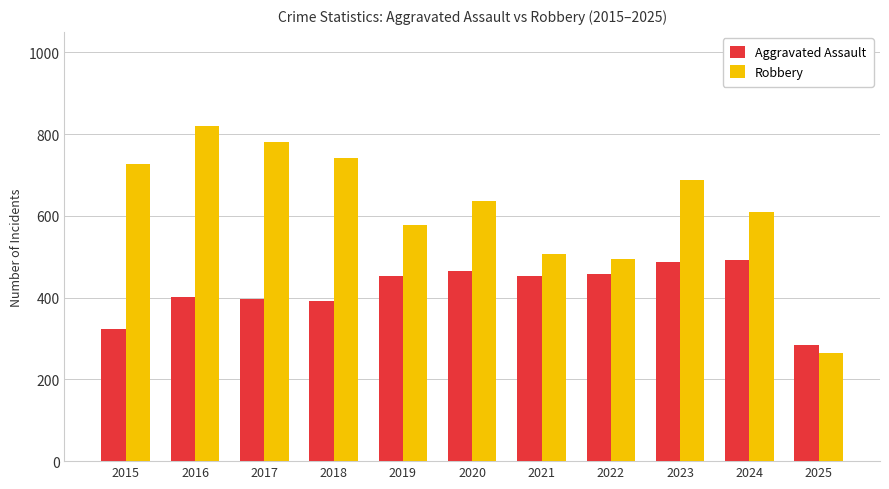

What is the minimum value for Aggravated Assault?

285